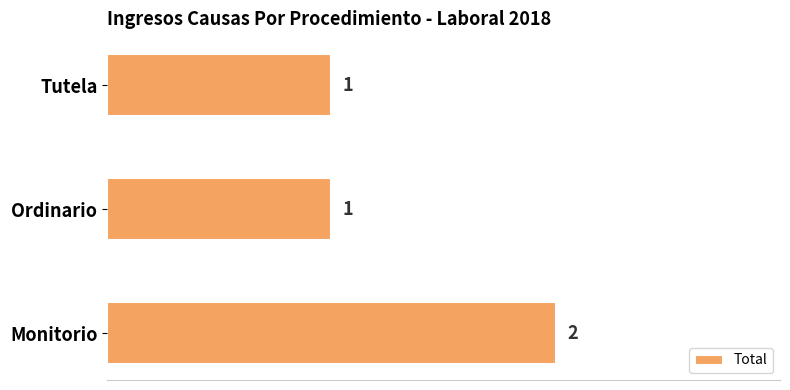

How many series are shown in this chart?

1